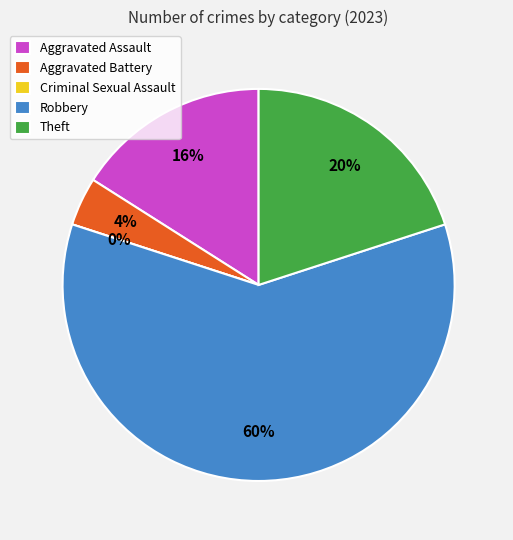

What percentage is the Aggravated Assault slice, to the nearest percent?

16%